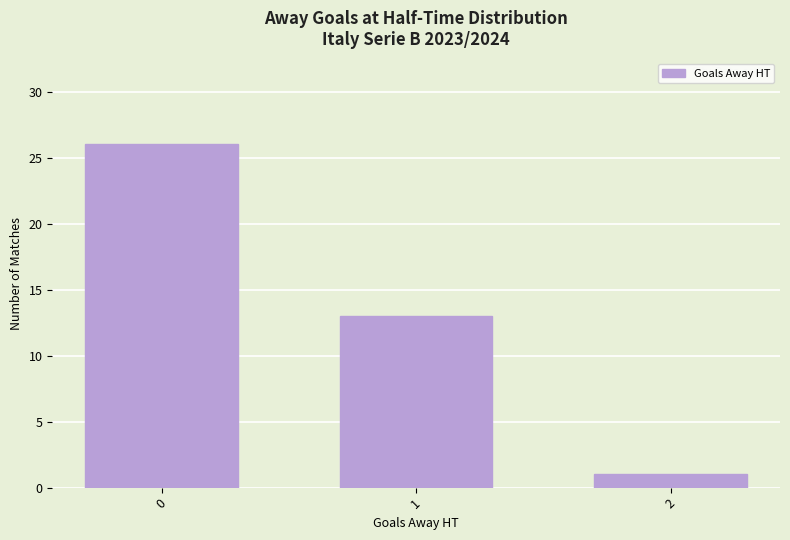

Is it true that the value at 0 is 14?

False